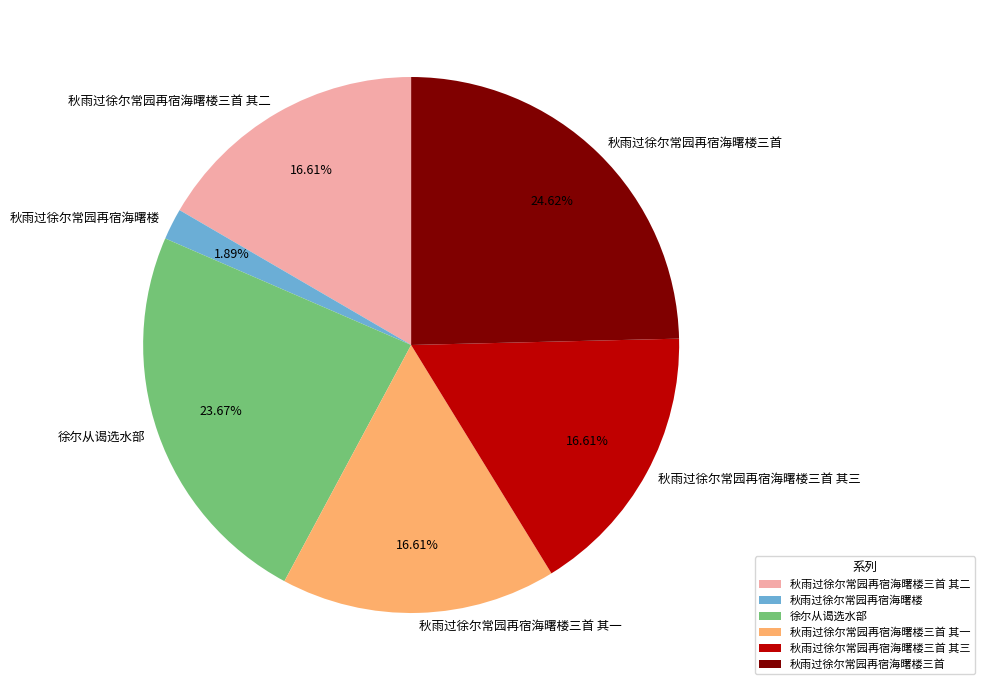

Does any single category account for the majority?

No